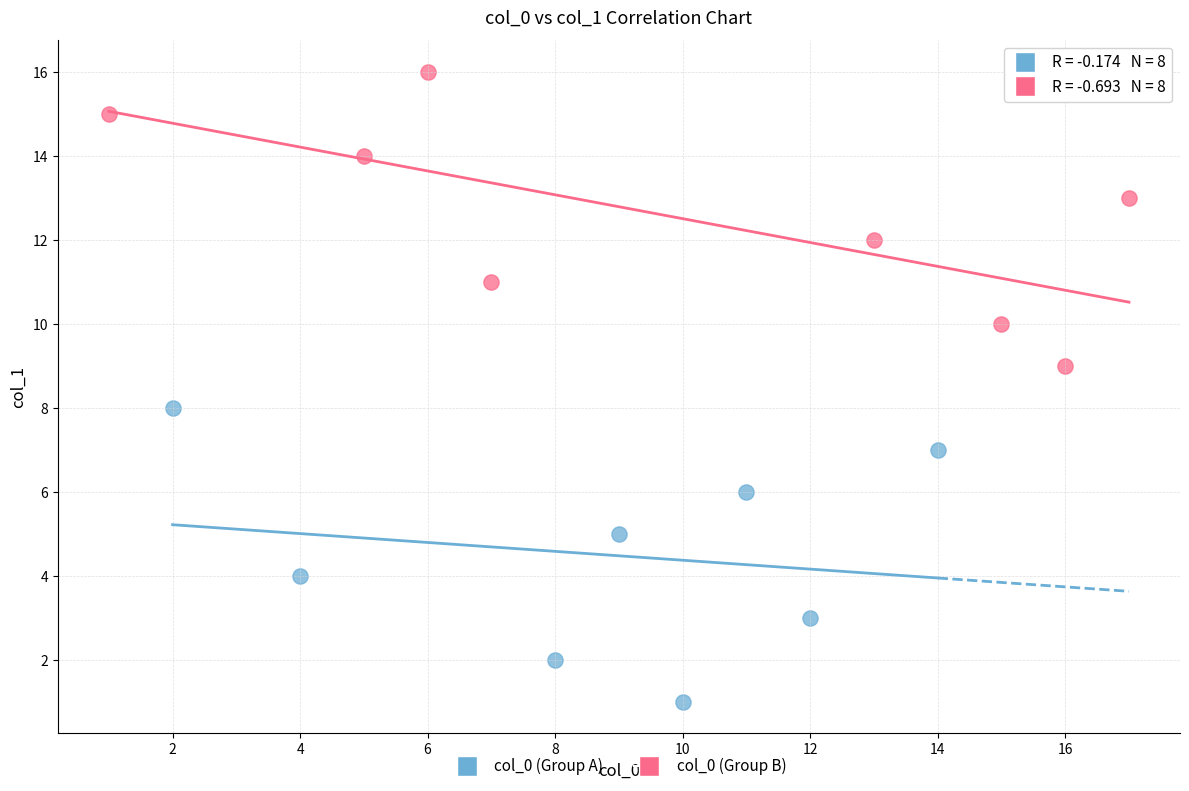

Which series reaches the minimum Y coordinate?

col_0 (Group A)